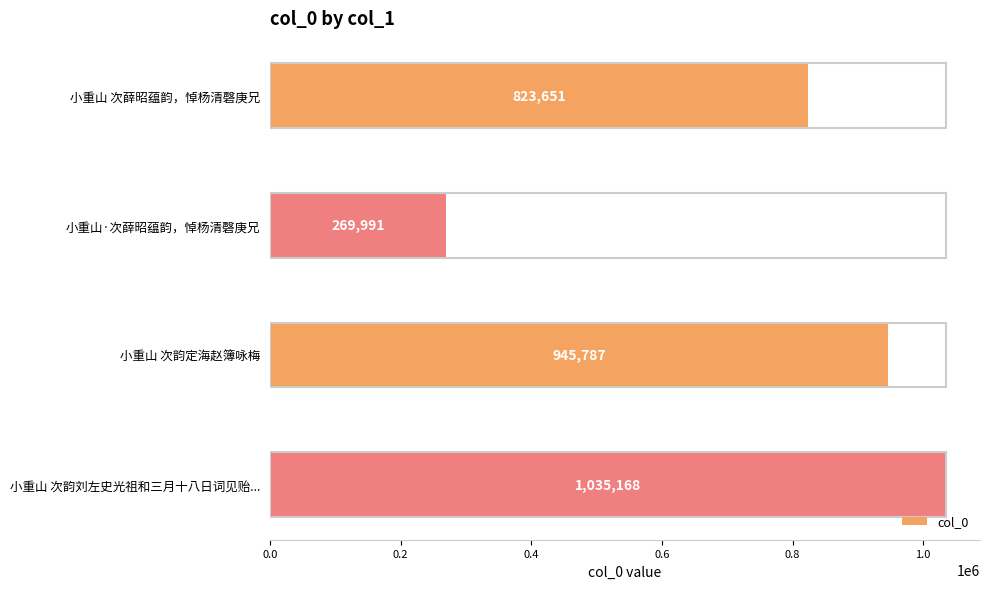

What is the sum of all values?

3074597